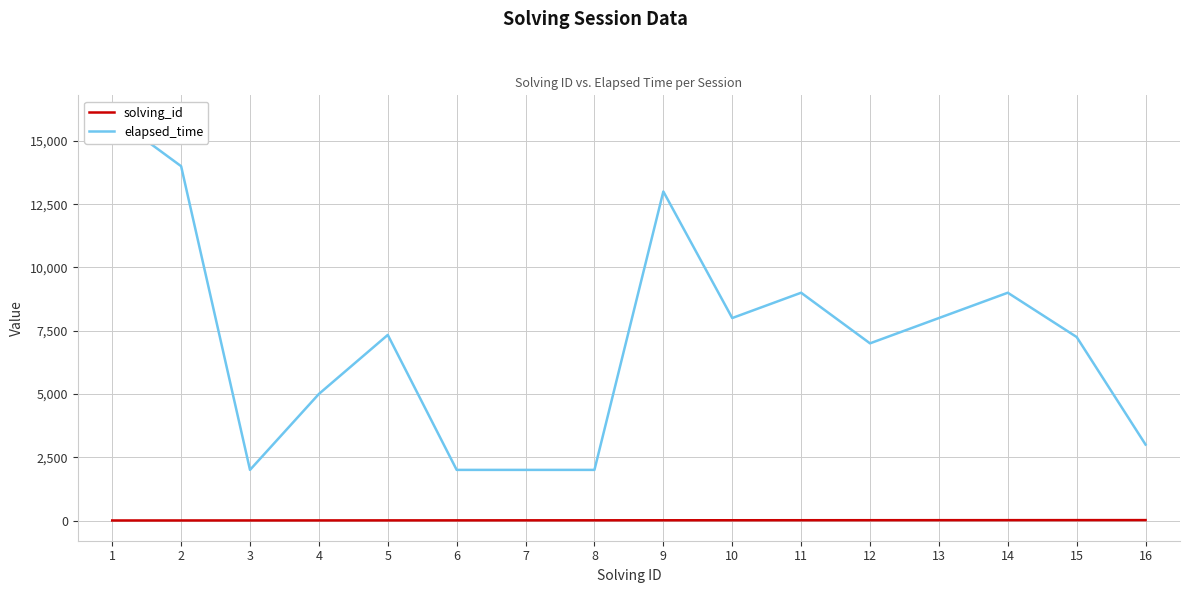

What is the difference between the solving_id values at 13 and 3?

10